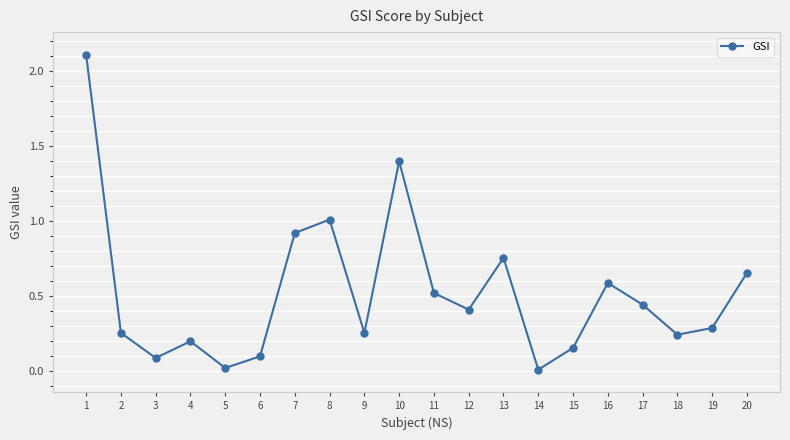

At which category does the chart reach its peak across all series?

1